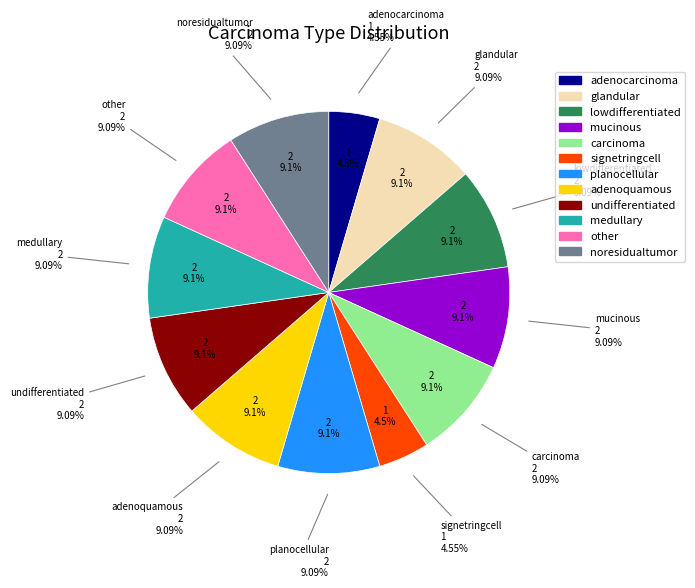

Combined, what portion of the pie is adenocarcinoma and lowdifferentiated?

13.6%